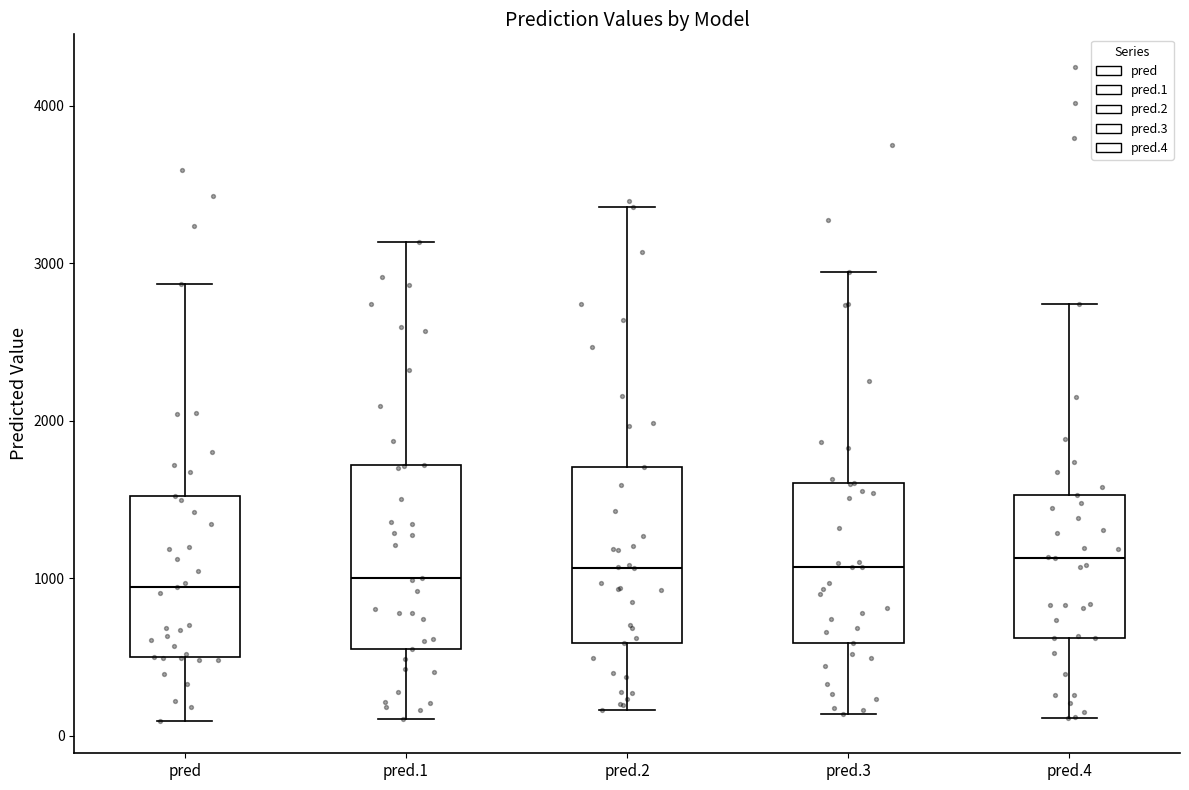

Reading left to right, transcribe this box plot: for each box, give where its median line is, the range the box spans, and where its two whiskers end, as read against the y-axis. The values are not printed on the chart, so give them approximately, as read against the axis.

pred: median 900, box 500 to 1500, whiskers 100 to 2900
pred.1: median 1000, box 600 to 1700, whiskers 100 to 3100
pred.2: median 1100, box 600 to 1700, whiskers 200 to 3400
pred.3: median 1100, box 600 to 1600, whiskers 100 to 2900
pred.4: median 1100, box 600 to 1500, whiskers 100 to 2700